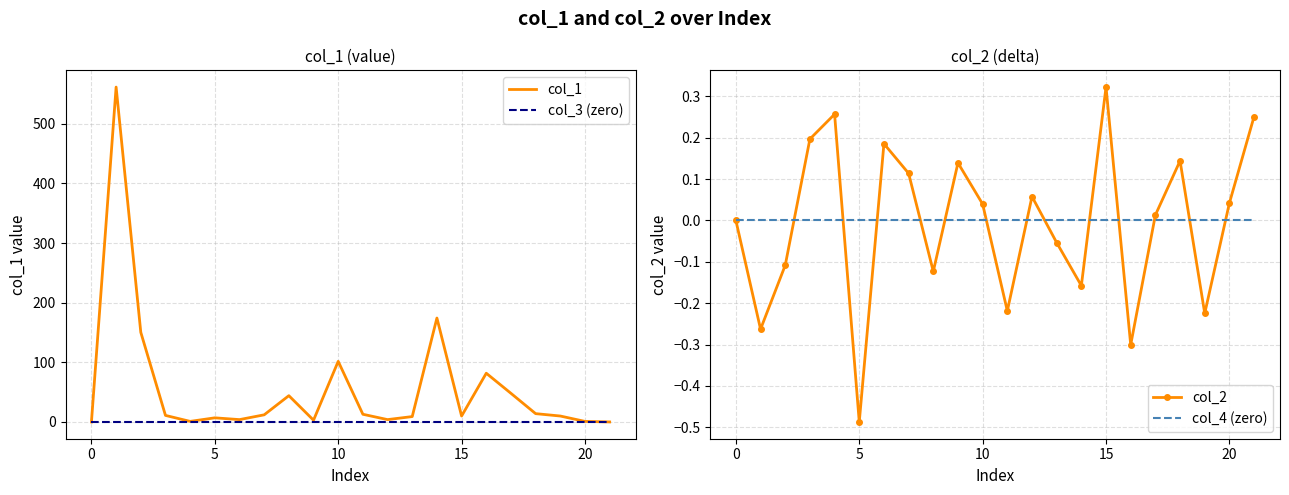

What is the total value across all series at 14?

174.2